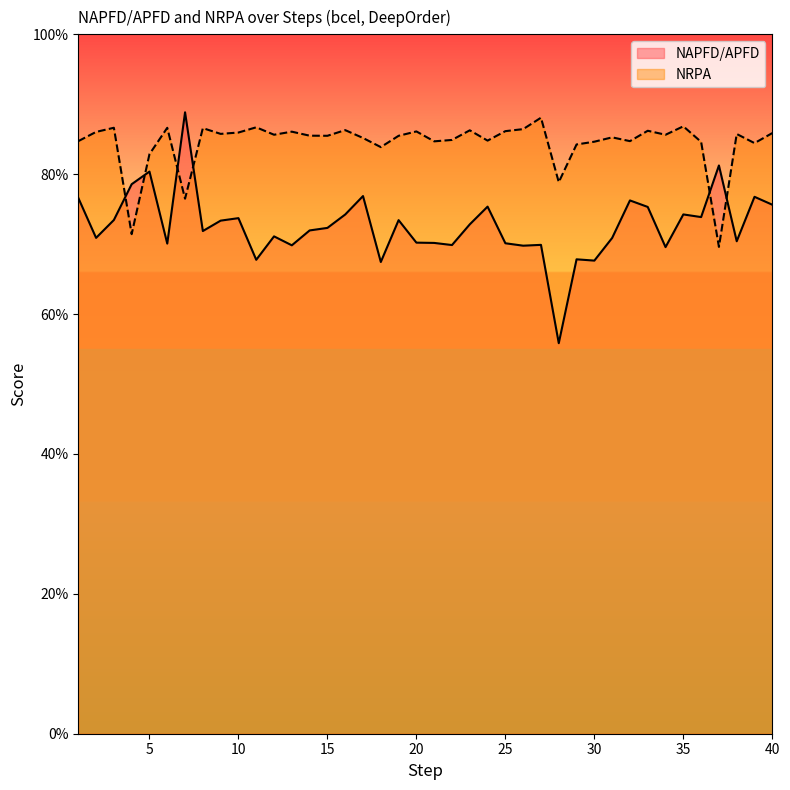

How many distinct data groups are displayed?

2